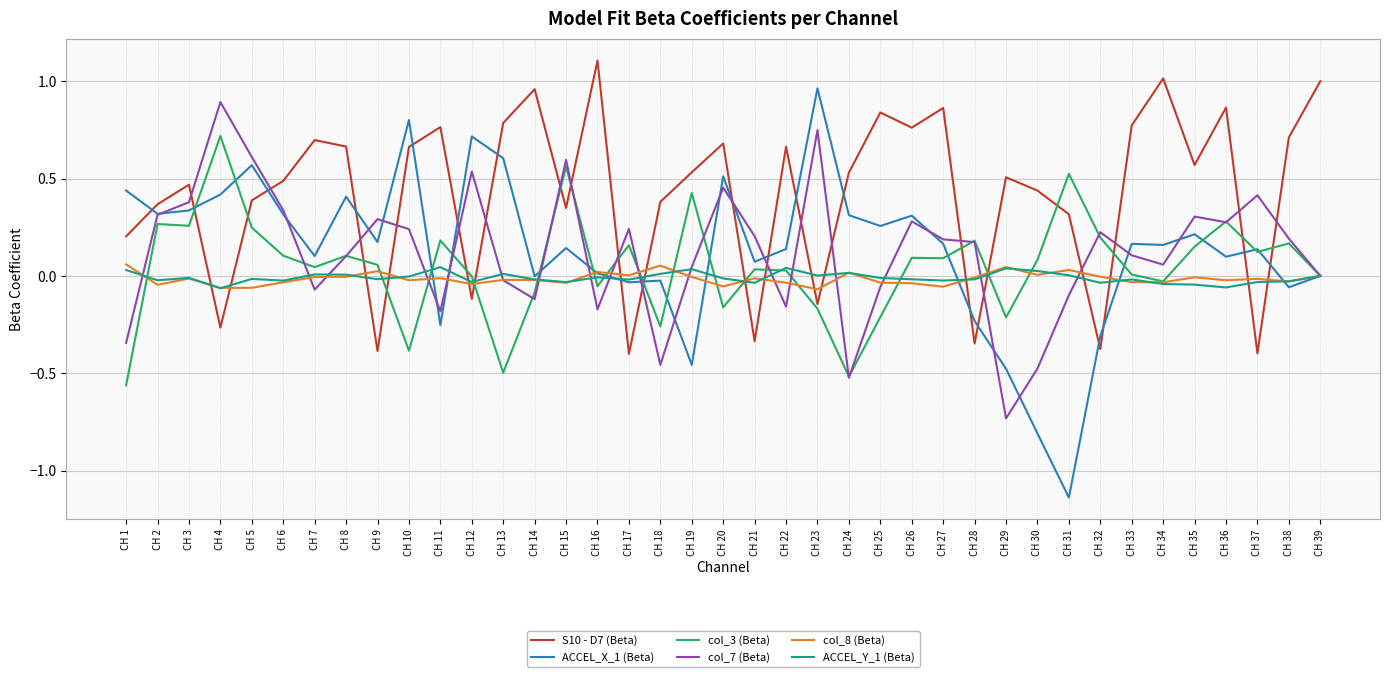

Which series has the largest total across all categories?

S10 - D7 (Beta)